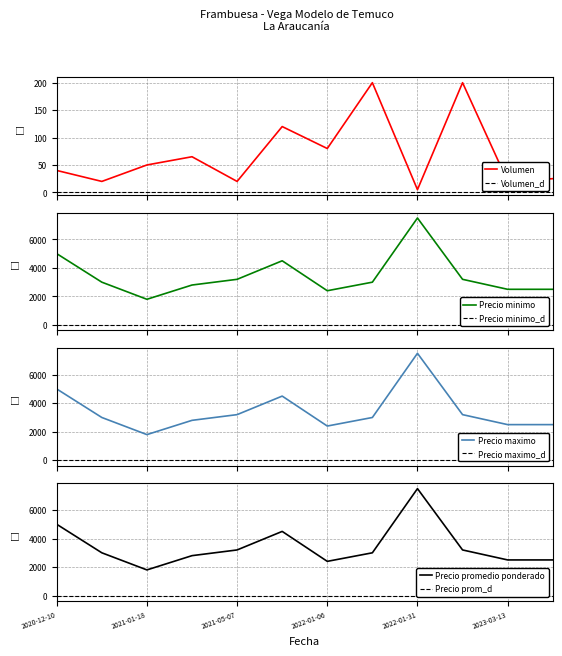

Is this an area chart (filled region under the line)?

No